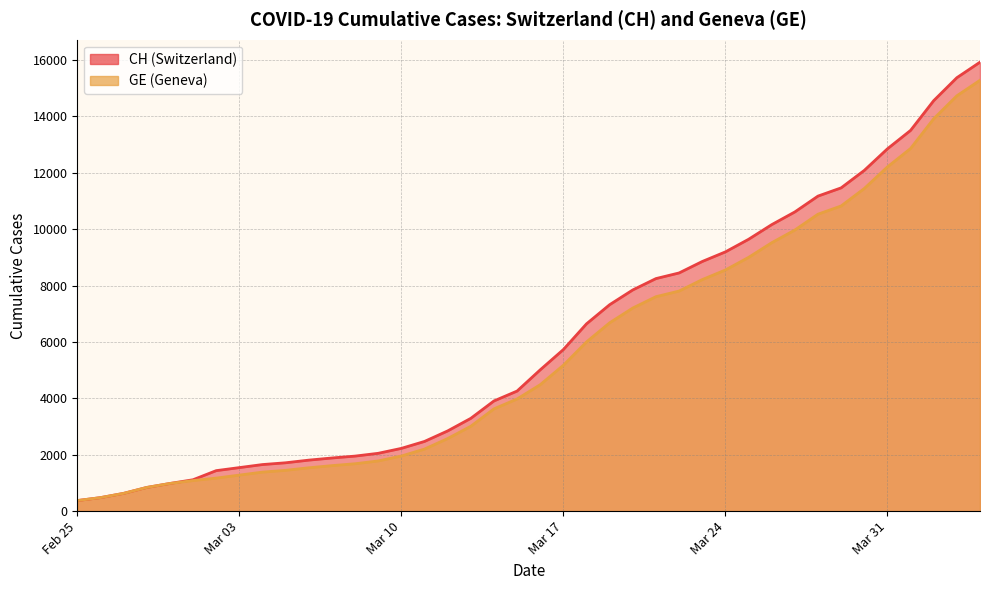

True or false: CH has a value of 1967 at 2020-03-16.

False